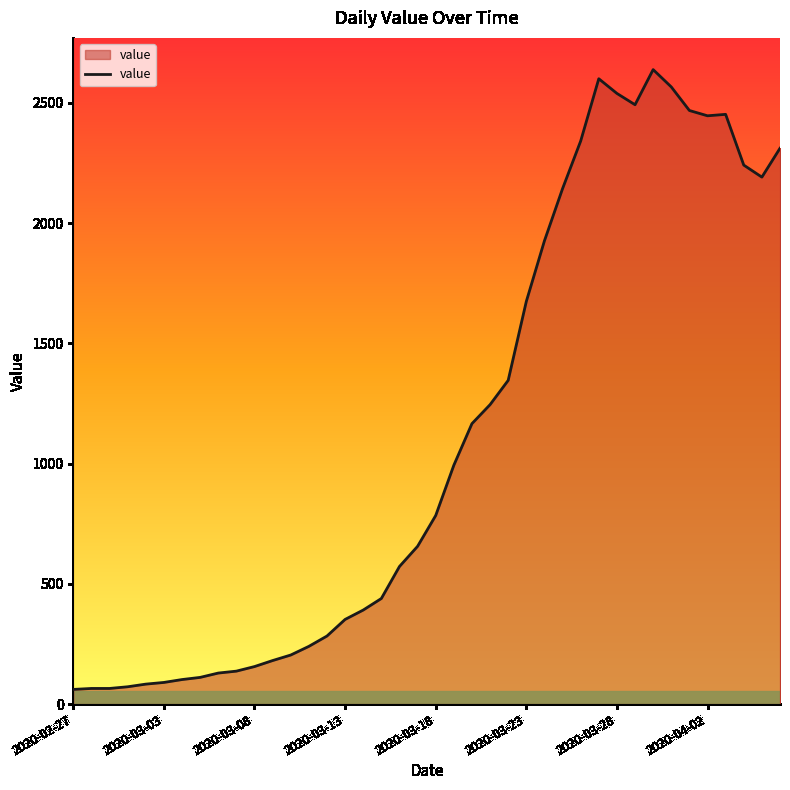

What is the smallest value displayed?

61